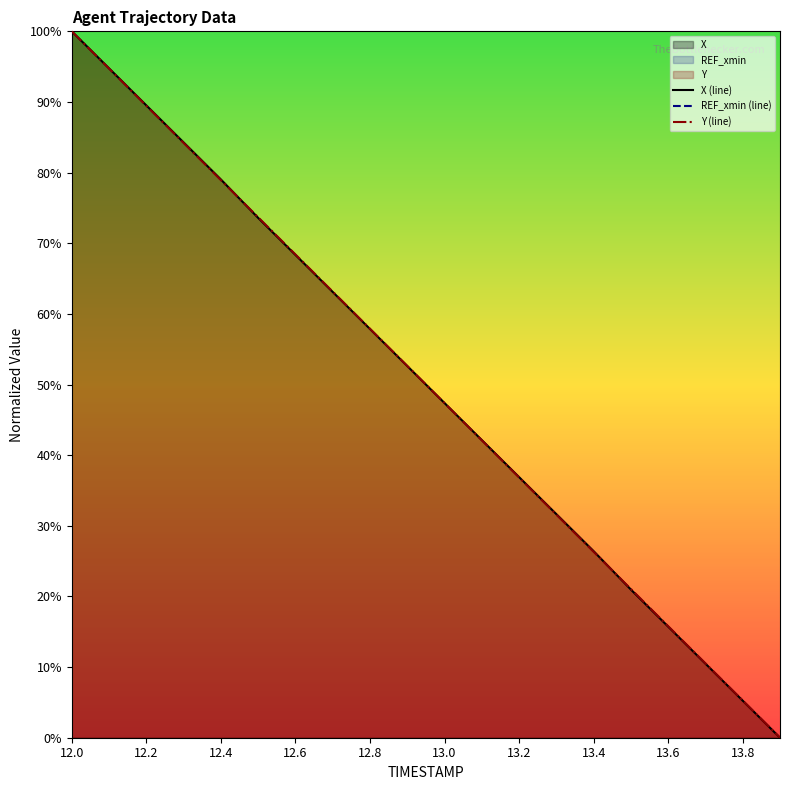

Which category has the highest value in the Y (line) series?

12.0